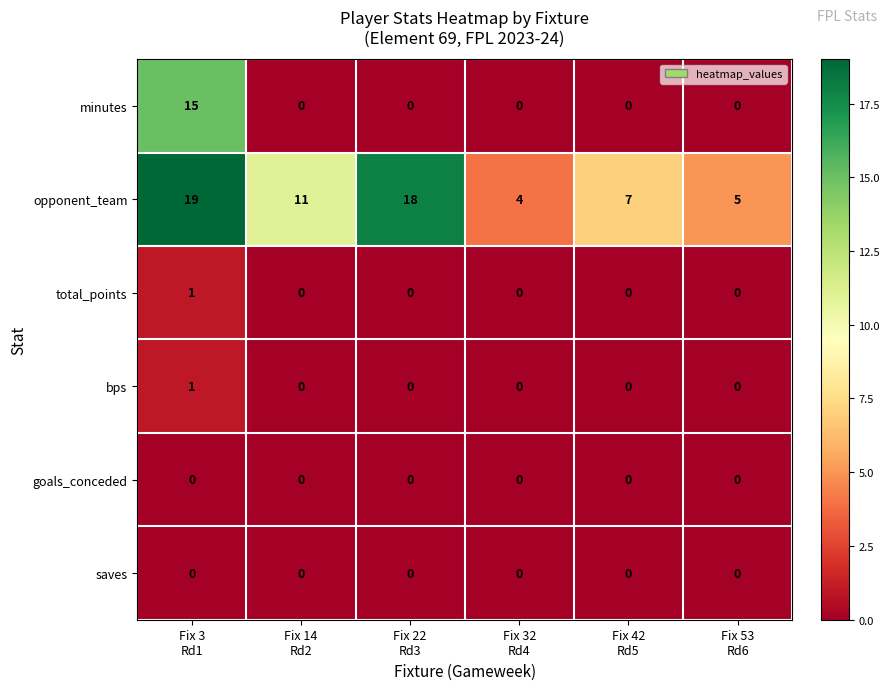

How many series are shown in this chart?

6